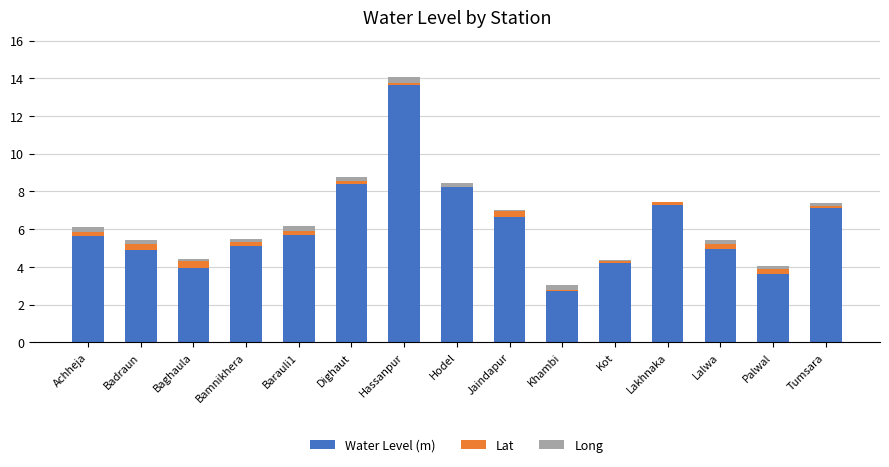

What is the highest value of the Water Level (m) series?

13.7